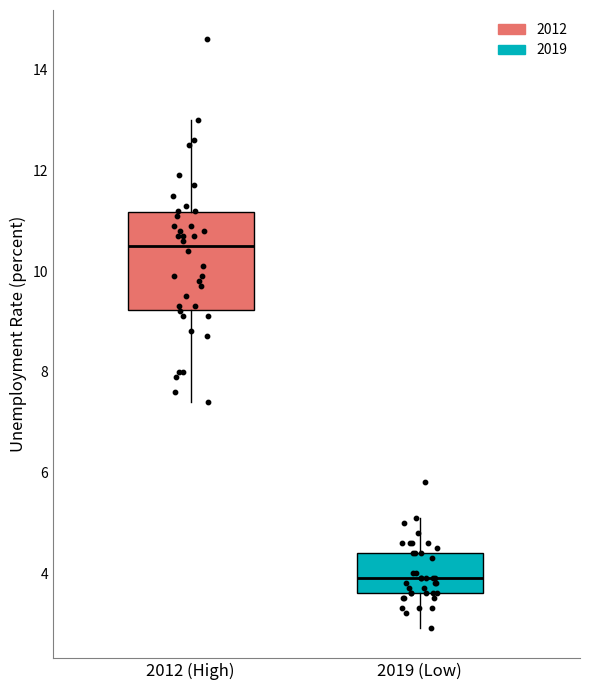

Reading left to right, transcribe this box plot: for each box, give where its median line is, the range the box spans, and where its two whiskers end, as read against the y-axis. The values are not printed on the chart, so give them approximately, as read against the axis.

2012 (High): median 10.6, box 9.2 to 11.2, whiskers 7.4 to 13.0
2019 (Low): median 4.0, box 3.6 to 4.4, whiskers 3.0 to 5.2